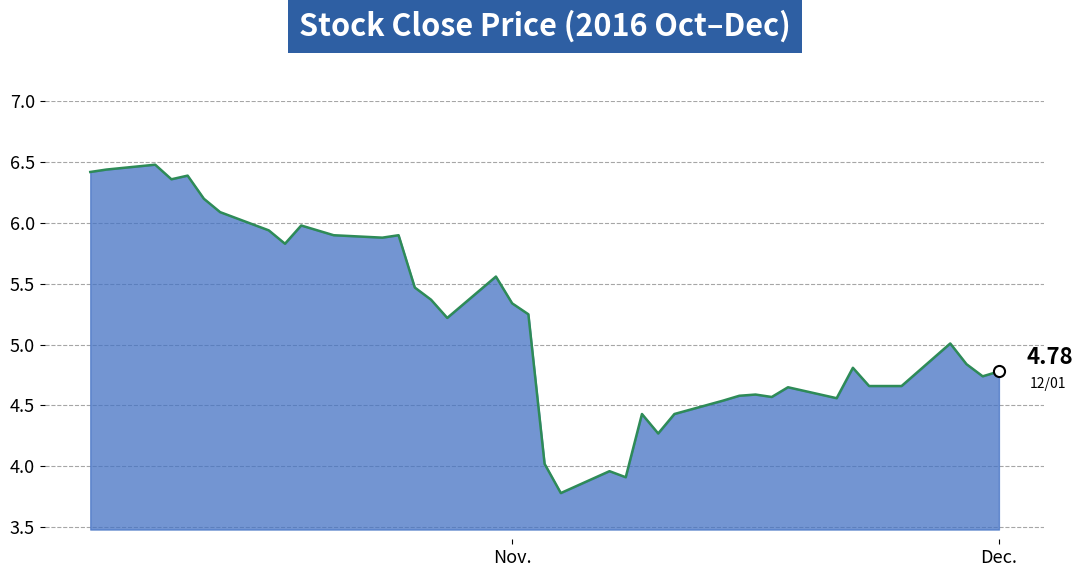

What is the difference between the maximum and minimum values?

2.7